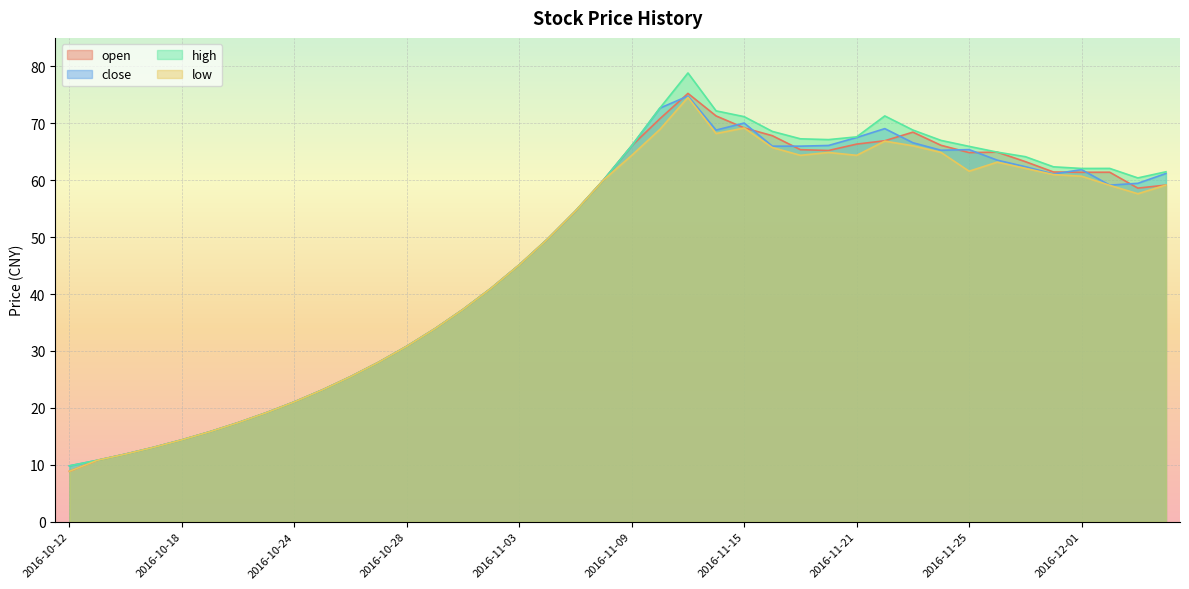

What value does the open series have at 2016-12-06?

59.1